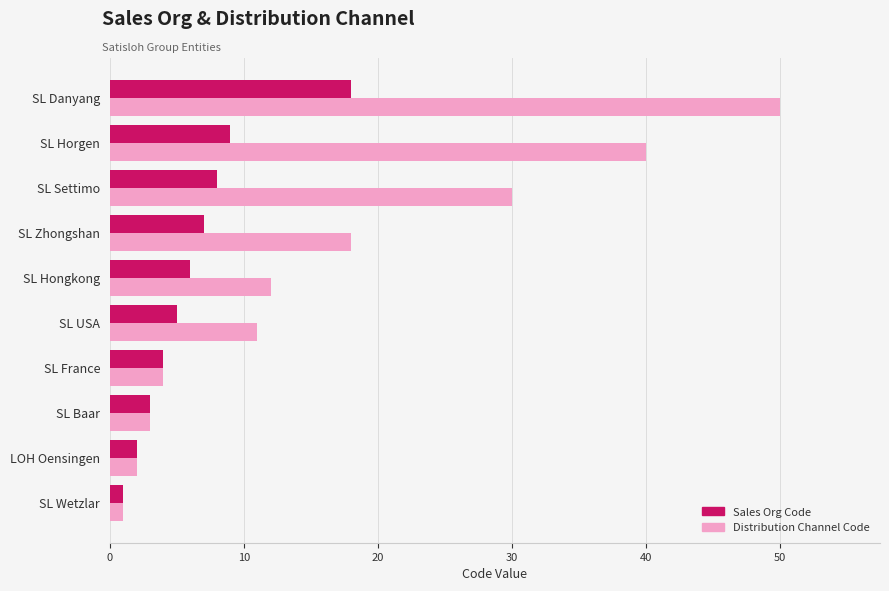

Rank the categories by Distribution Channel Code value from highest to lowest.

SL Danyang, SL Horgen, SL Settimo, SL Zhongshan, SL Hongkong, SL USA, SL France, SL Baar, LOH Oensingen, SL Wetzlar